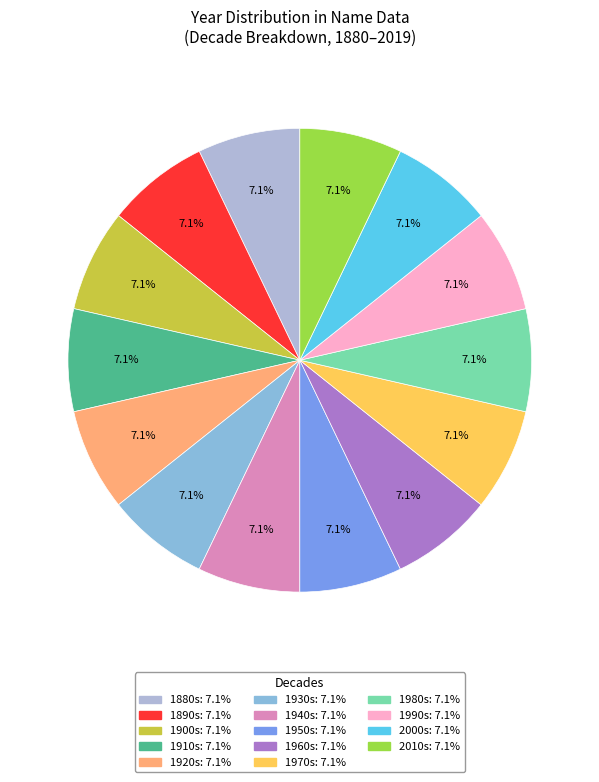

Is there a majority slice in this chart?

No